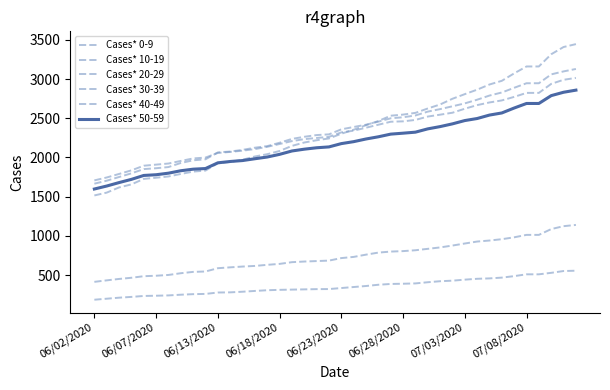

True or false: Cases* 50-59 has more than 1 points higher than both neighbors.

False